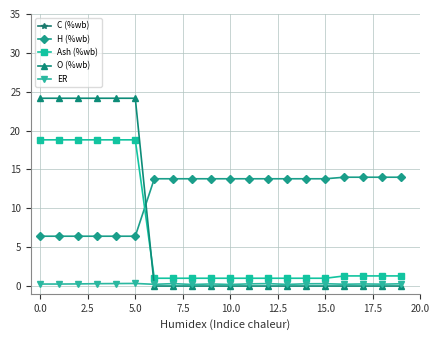

Which series has the largest range (max minus min)?

C (%wb)